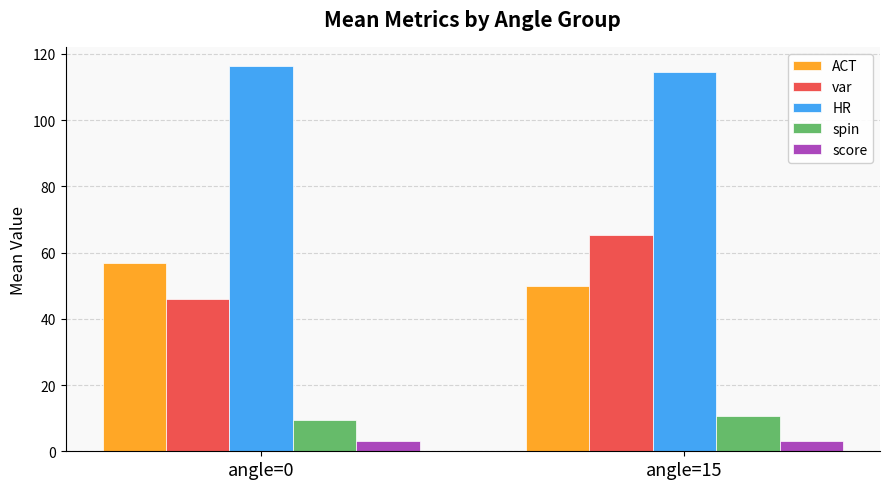

What is the value of the spin bar at the 2nd from the left?

10.6